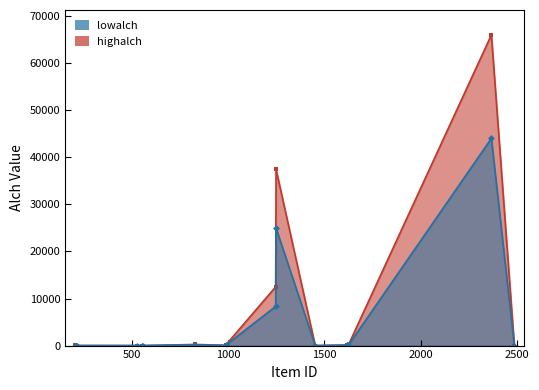

Reading right to left, transcribe all the data shown in this chart.

highalch: 2	2	13	13	12	10	10	18	9	0	37440	66000	12480	60	240	120	2	60	30	15
lowalch: 1	1	9	8	8	7	6	12	6	0	24960	44000	8320	40	160	80	1	40	20	10